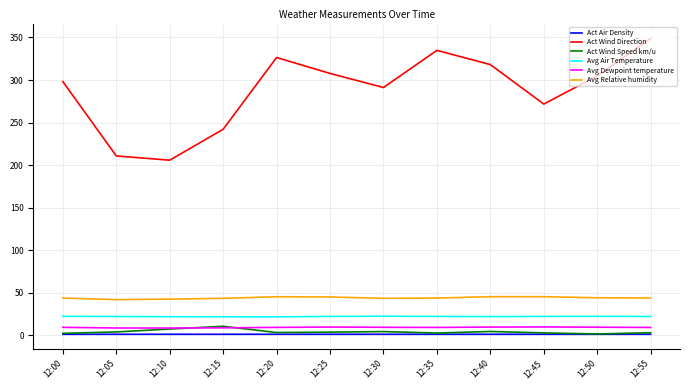

True or false: Act Wind Speed km/u and Act Wind Direction cross at least once.

False